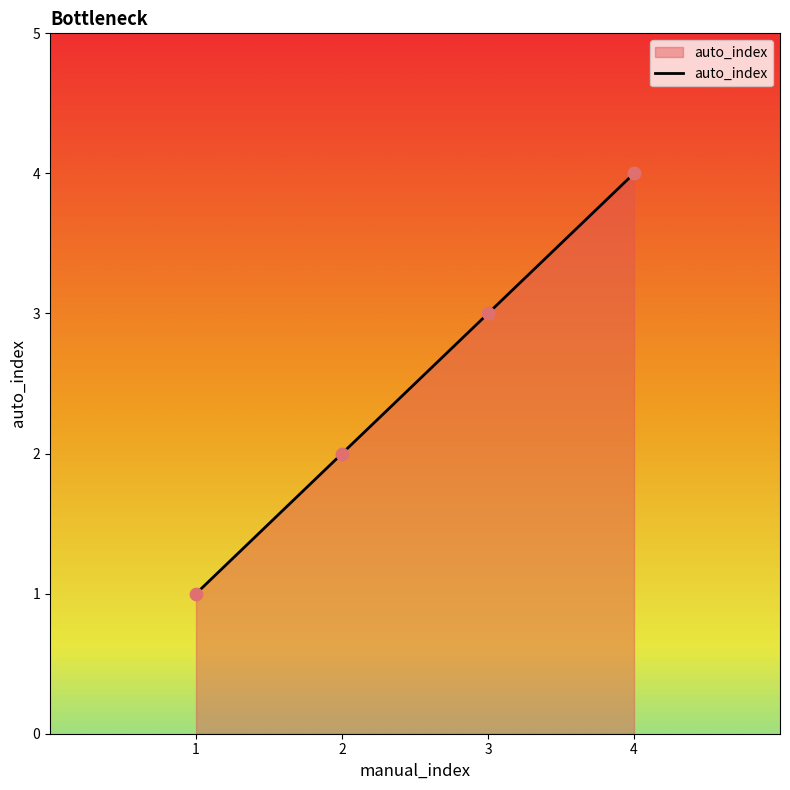

What is the change in value from 3 to 4?

+1